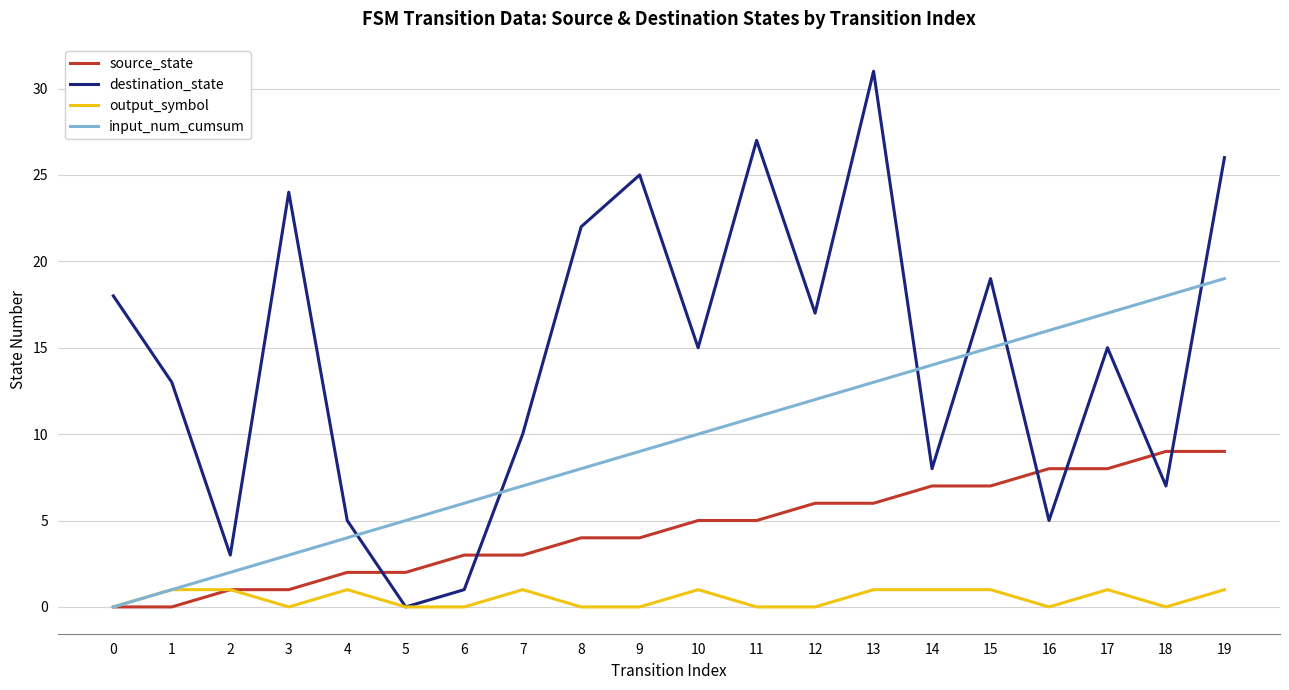

At which category does the chart reach its peak across all series?

13